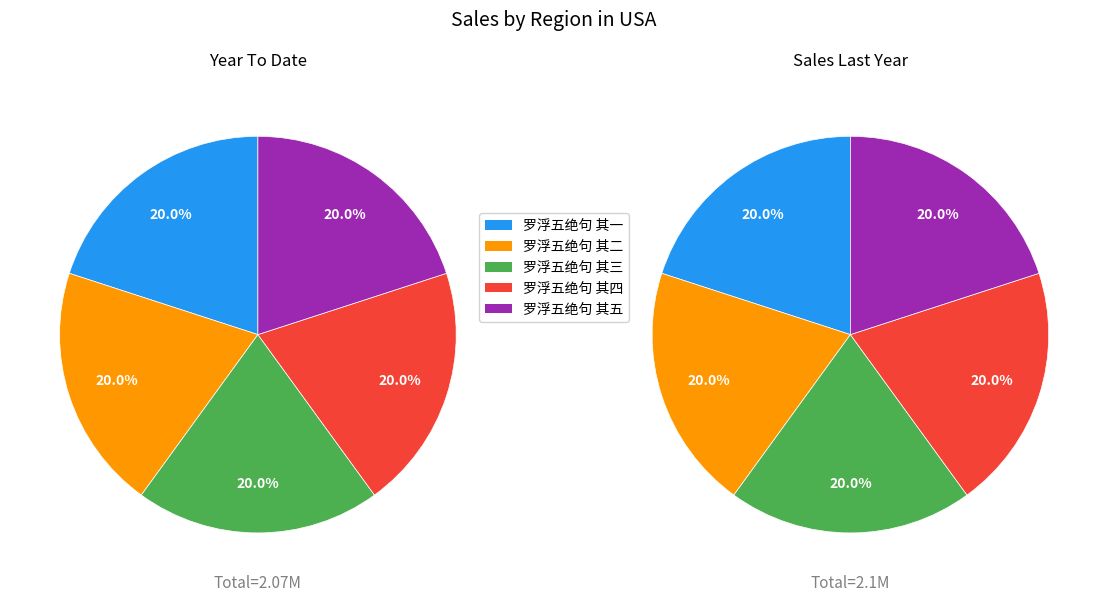

True or false: 罗浮五绝句 其二 accounts for 26% of the total.

False